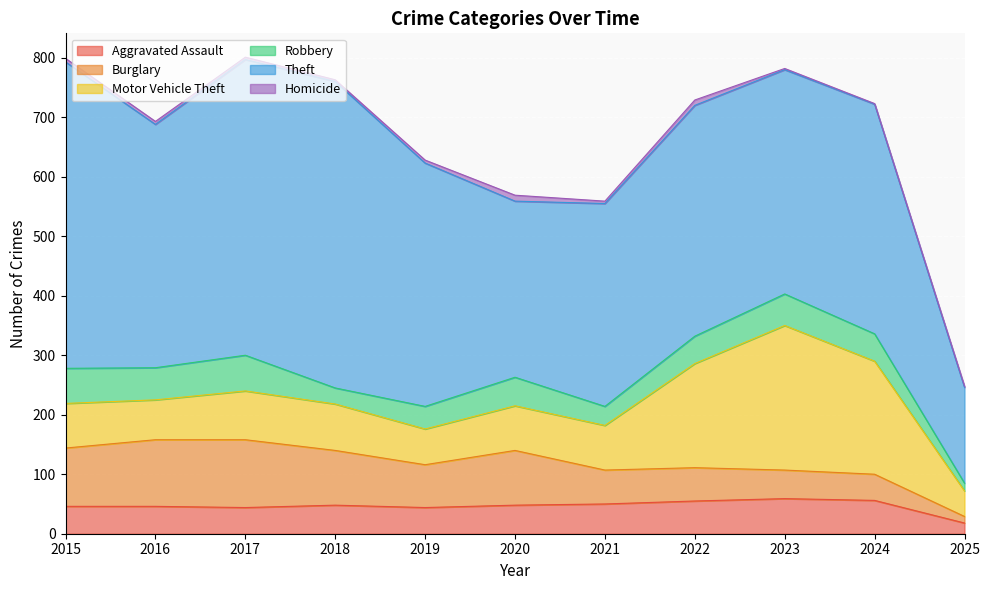

Where do Robbery and Aggravated Assault first cross each other?

2017 and 2018